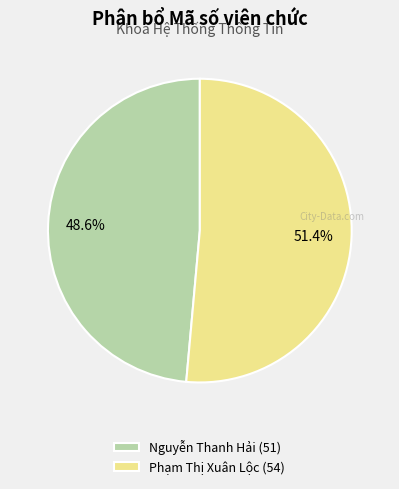

Rank the categories by value from lowest to highest.

Nguyễn Thanh Hải, Phạm Thị Xuân Lộc